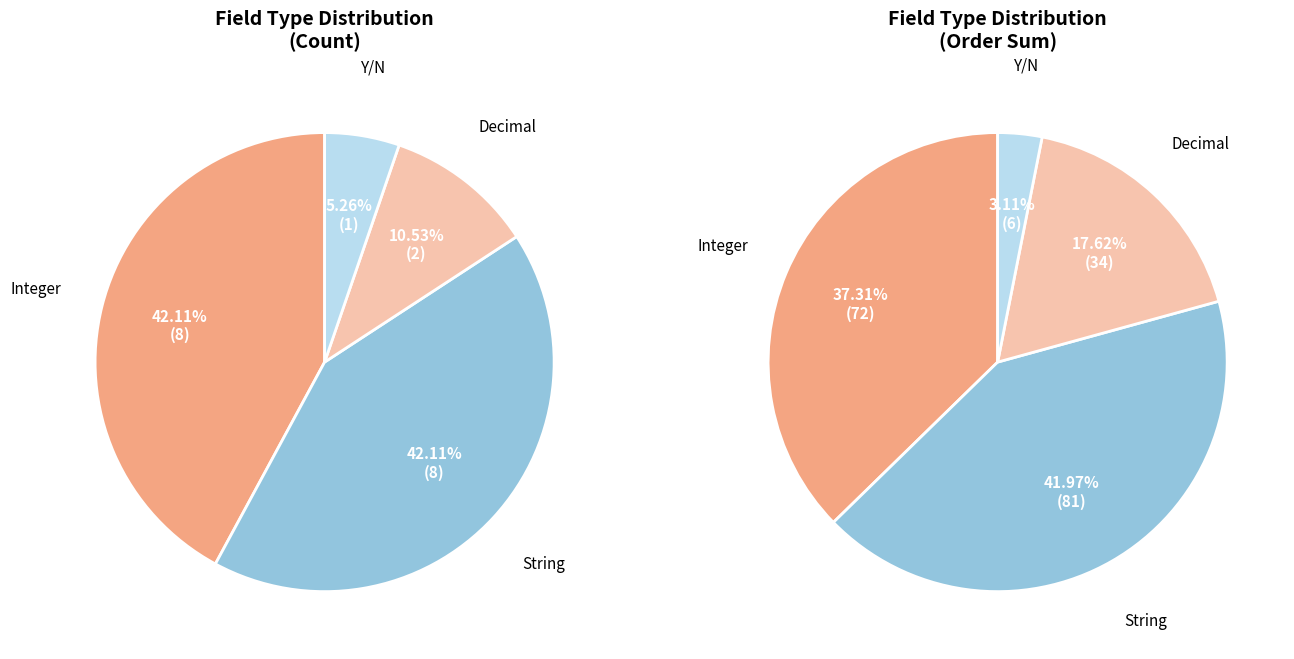

How many segments does this pie chart have?

4